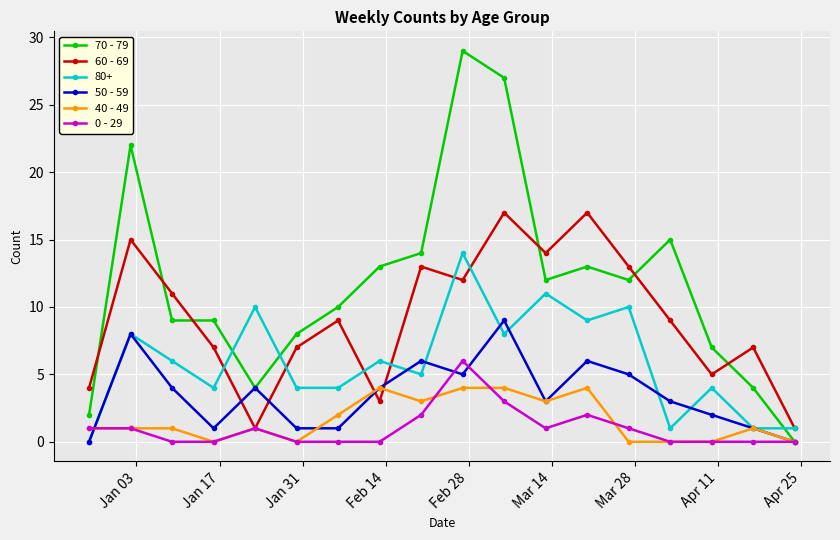

Which series has the widest spread of values?

70 - 79